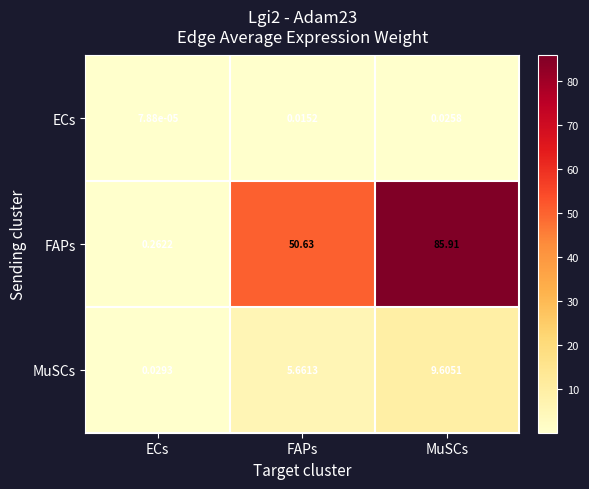

List the series in order of their peak value, highest first.

FAPs, MuSCs, ECs